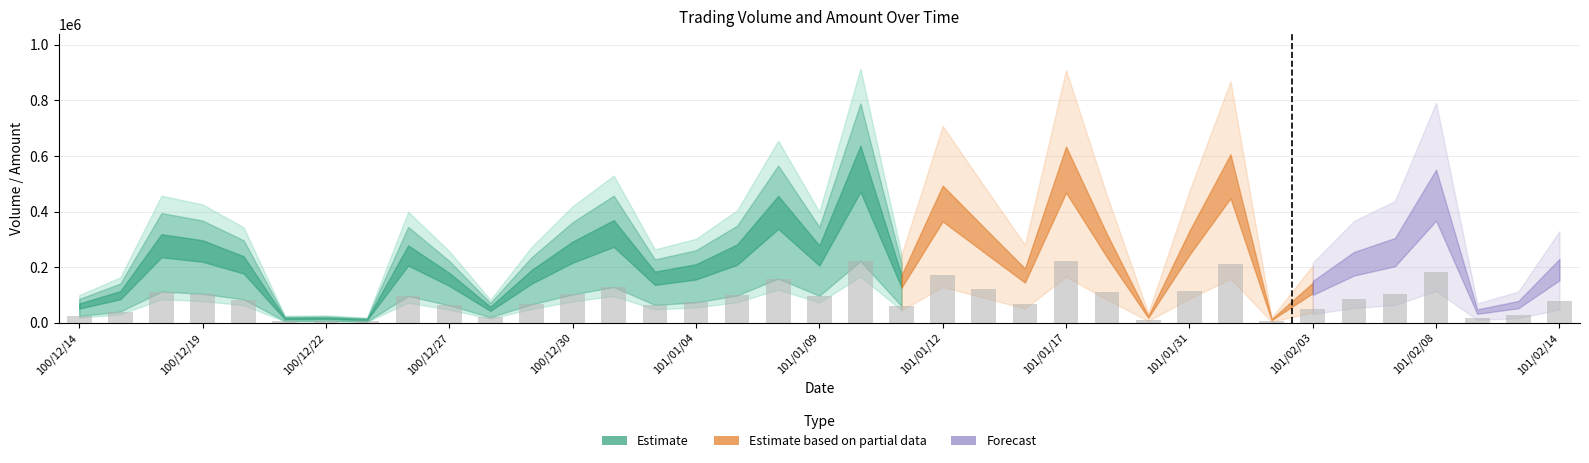

What is the average value?

86259